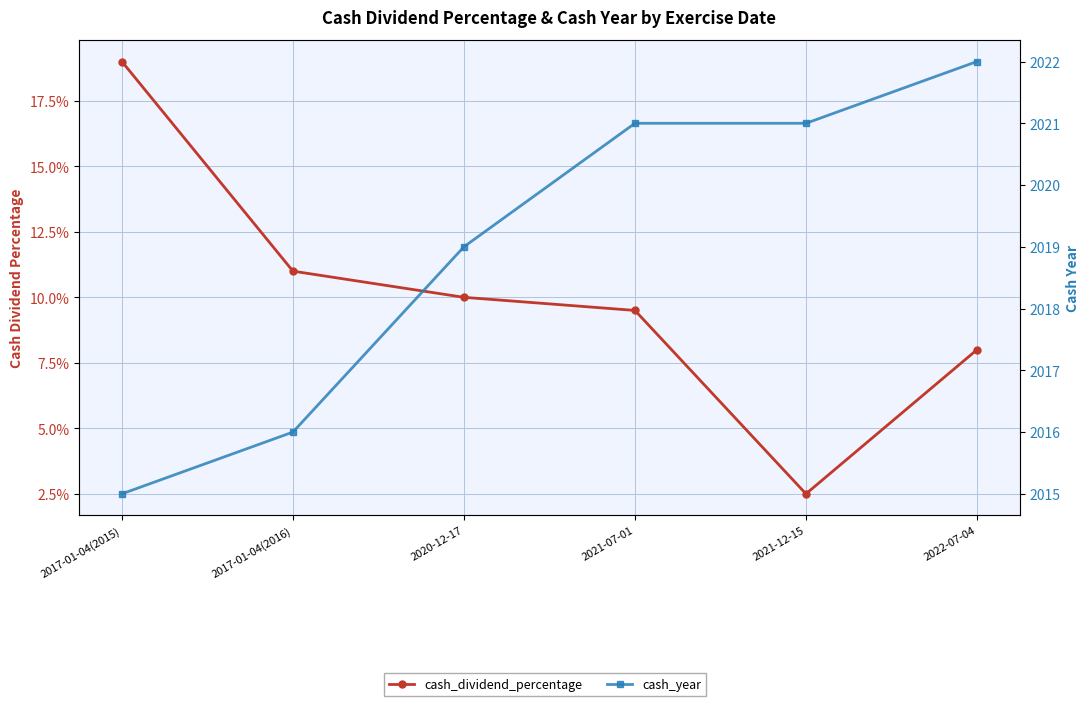

Which series changed the most between 2017-01-04(2016) and 2022-07-04?

cash_year